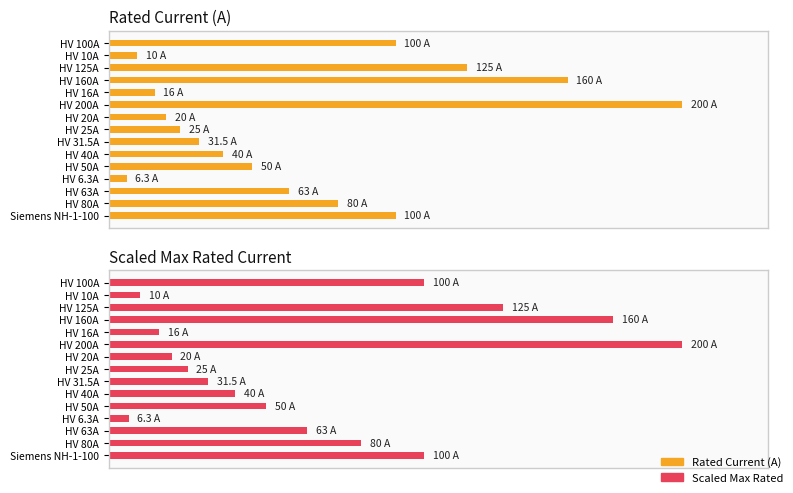

What is the lowest value of the Scaled Max Rated series?

3.5